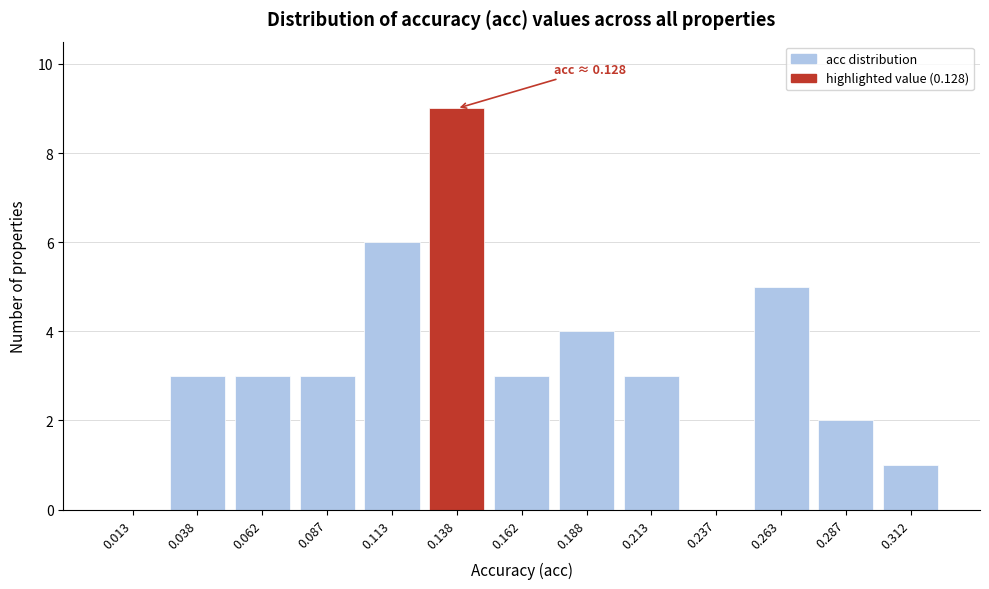

Reading left to right, extract all data points from this chart.

0.013=0	0.038=3	0.062=3	0.087=3	0.113=6	0.138=9	0.162=3	0.188=4	0.213=3	0.237=0	0.263=5	0.287=2	0.312=1